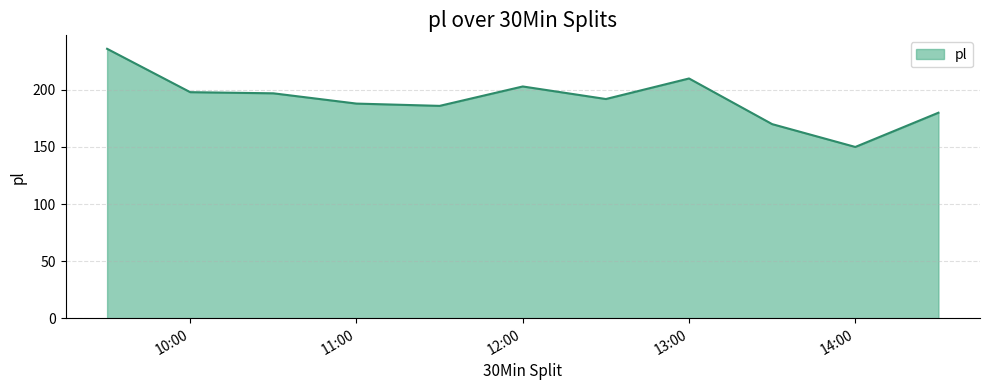

Reading left to right, list all the values displayed in this chart.

236	198	197	188	186	203	192	210	170	150	180